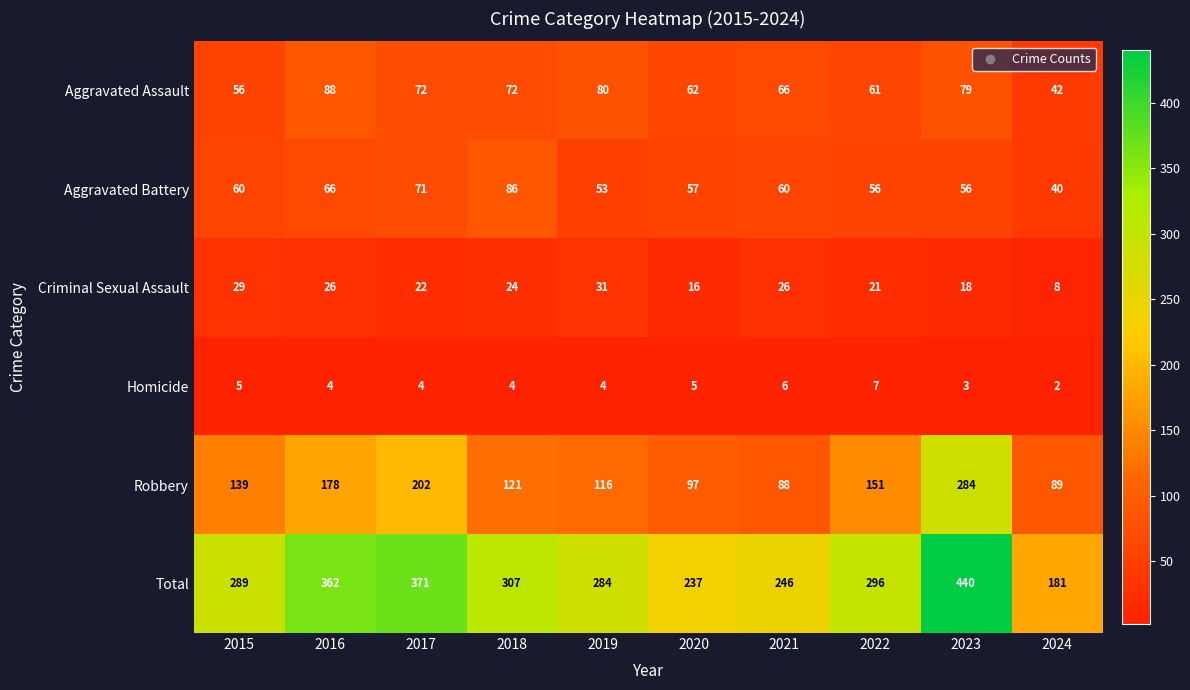

What is the sum of the Aggravated Battery values at 2018 and 2015?

146